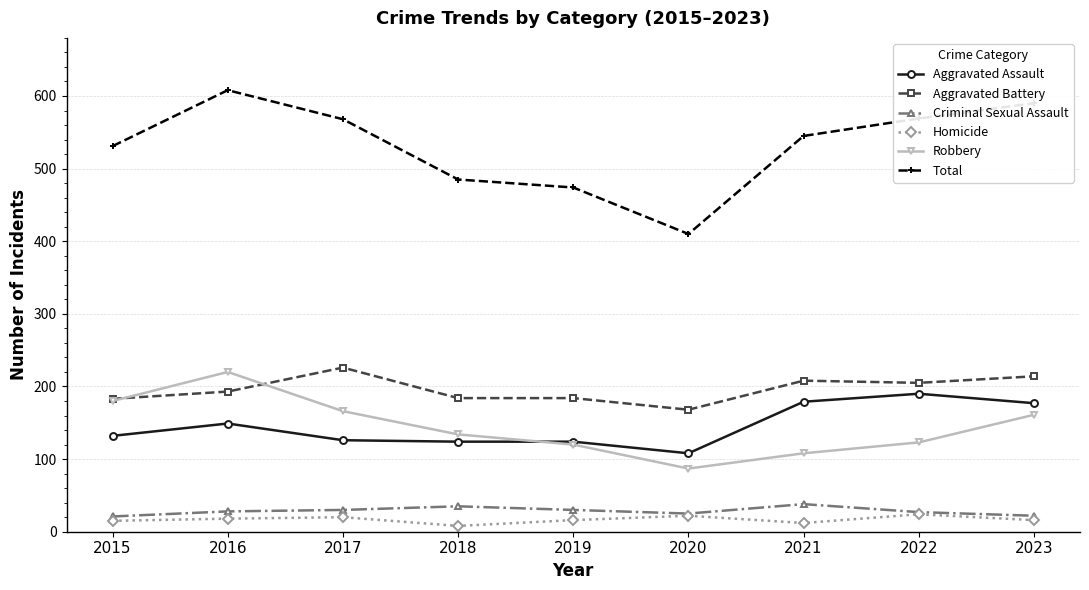

Read the Aggravated Assault value at 2022.

190